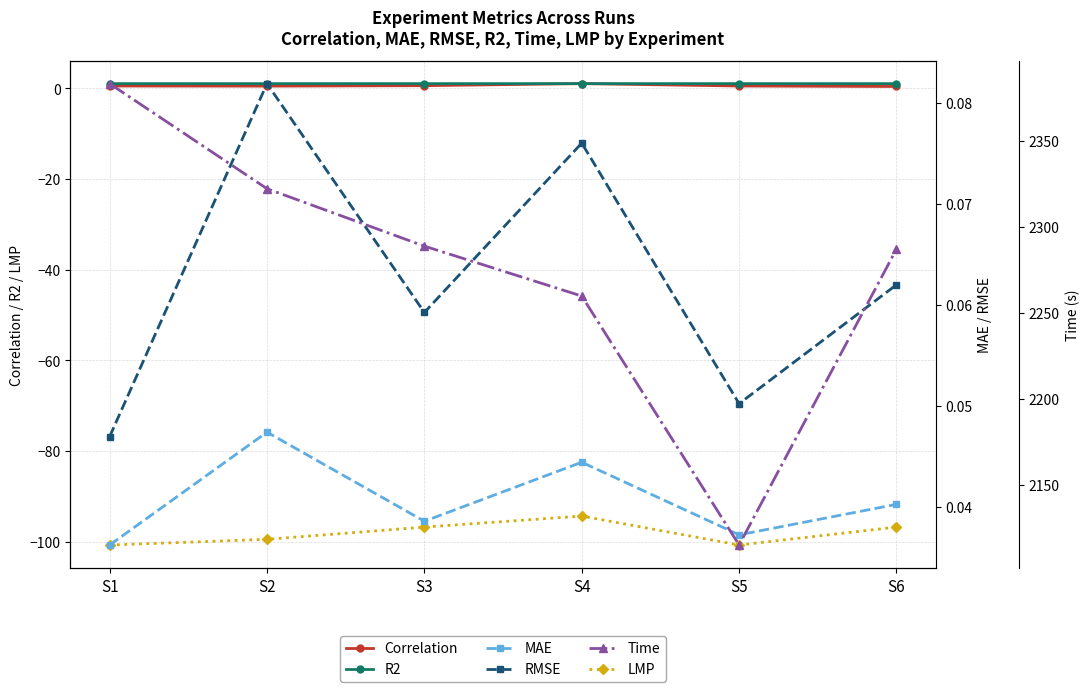

How many interior local valleys does the RMSE series have?

2